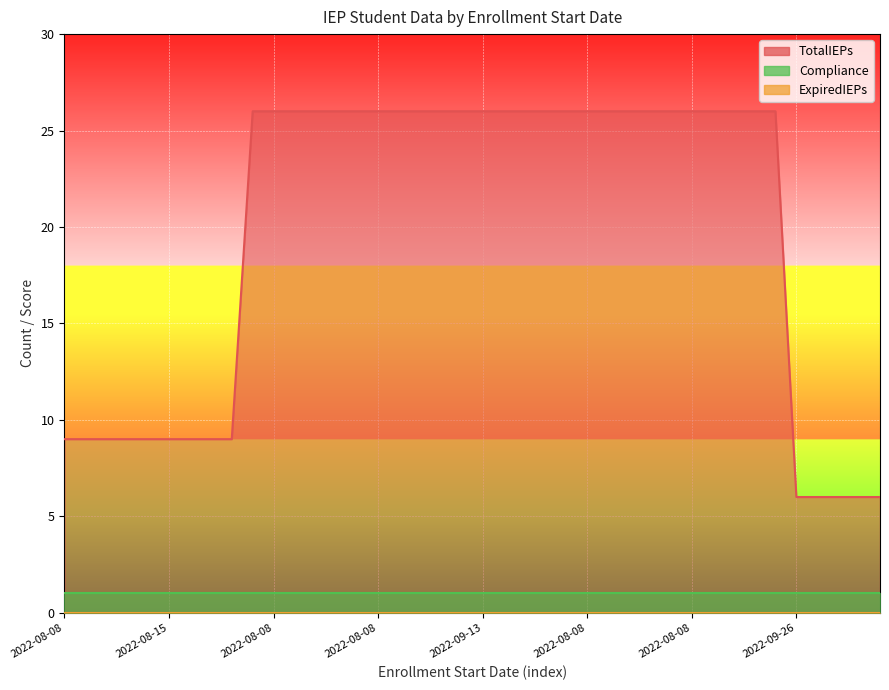

Rank the series at 2022-08-08 from lowest to highest value.

ExpiredIEPs, Compliance, TotalIEPs